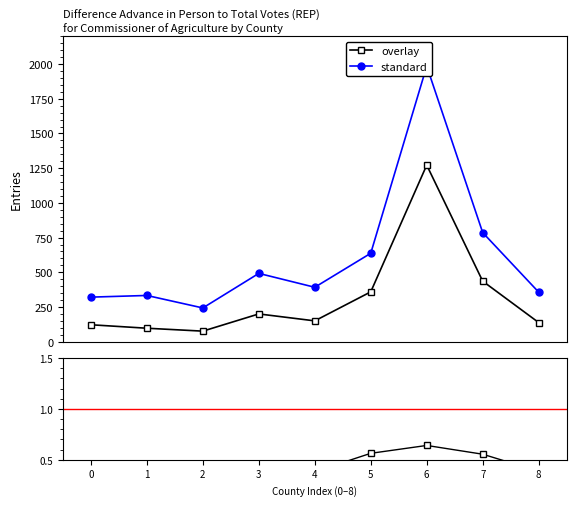

What is the difference between the maximum and minimum values in the overlay series?

1196